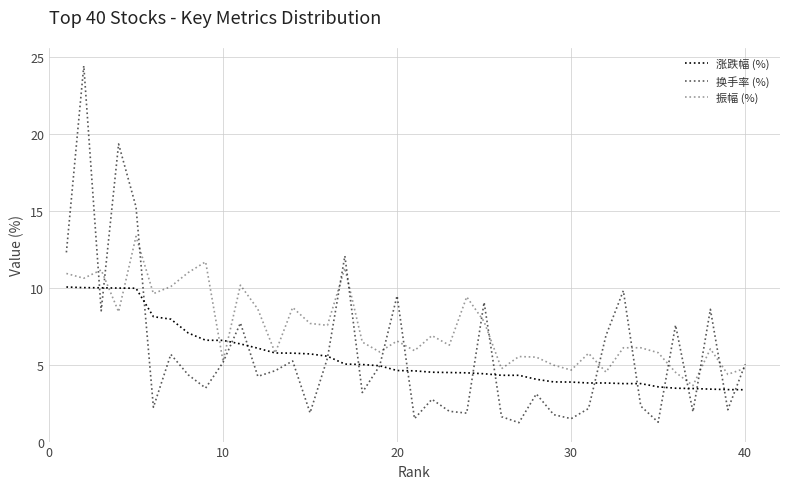

Is this an area chart (filled region under the line)?

No